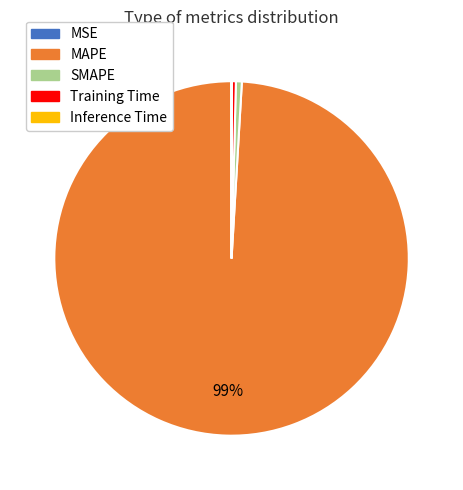

Do MAPE and Training Time together represent more than half of the pie?

Yes